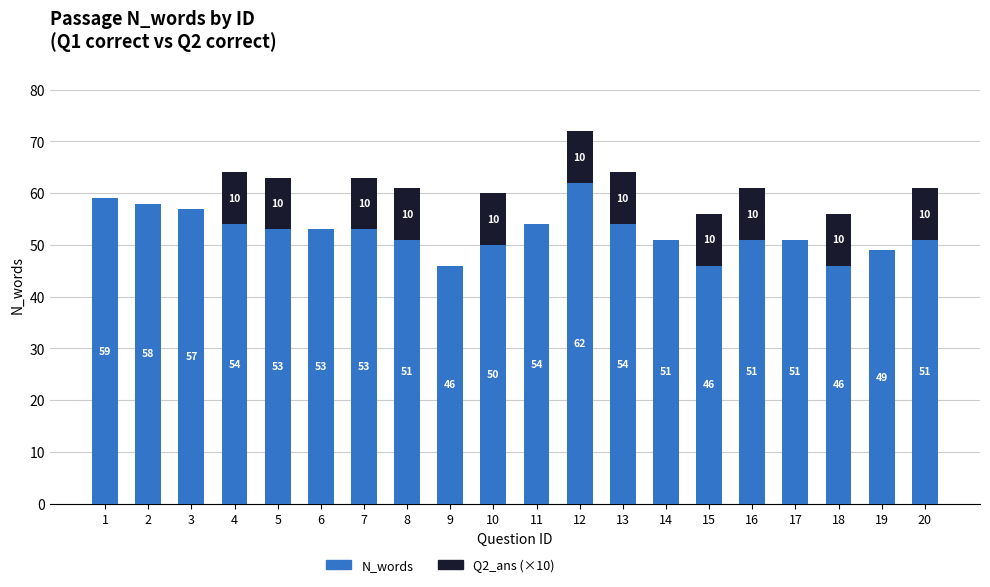

At which category is the sum across all series the highest?

12